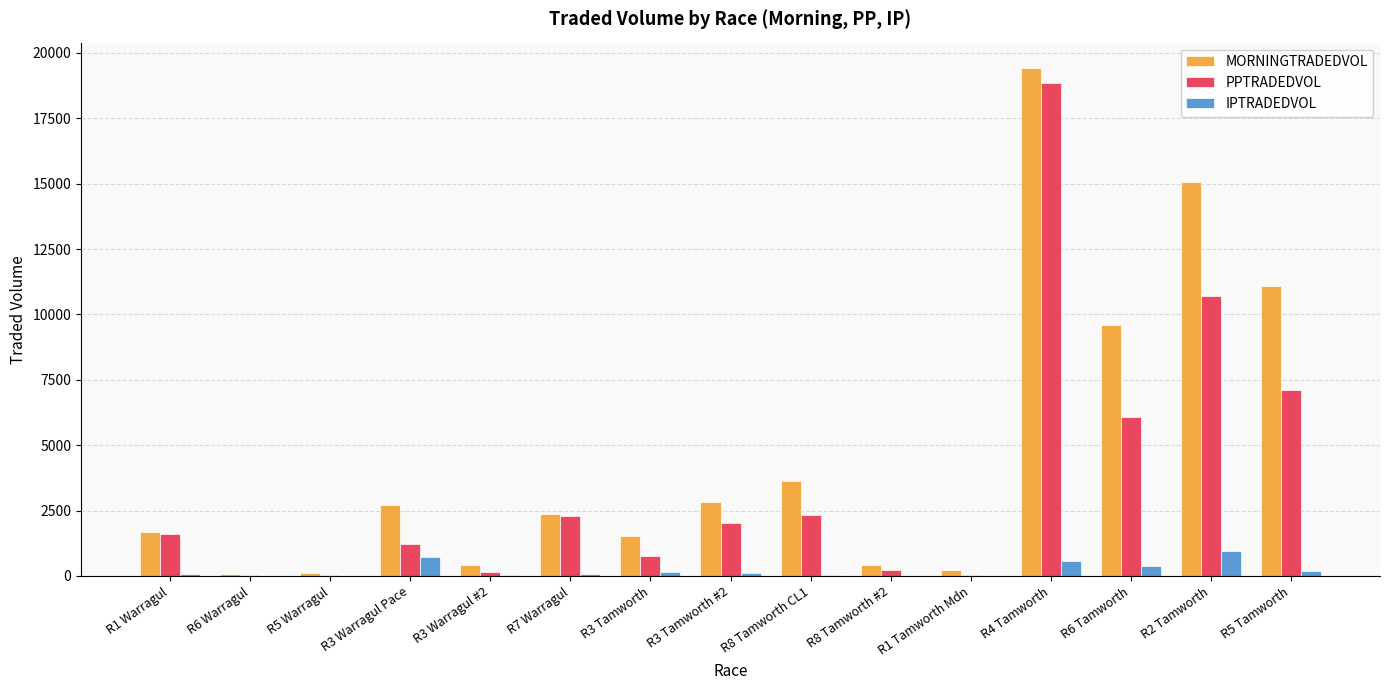

Between R5 Warragul and R3 Tamworth #2, which series saw the biggest shift?

MORNINGTRADEDVOL